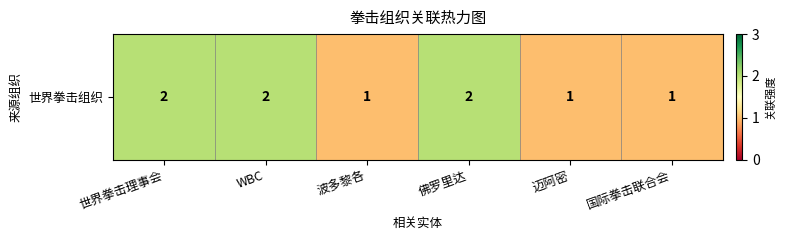

What is the minimum value shown in the chart?

1